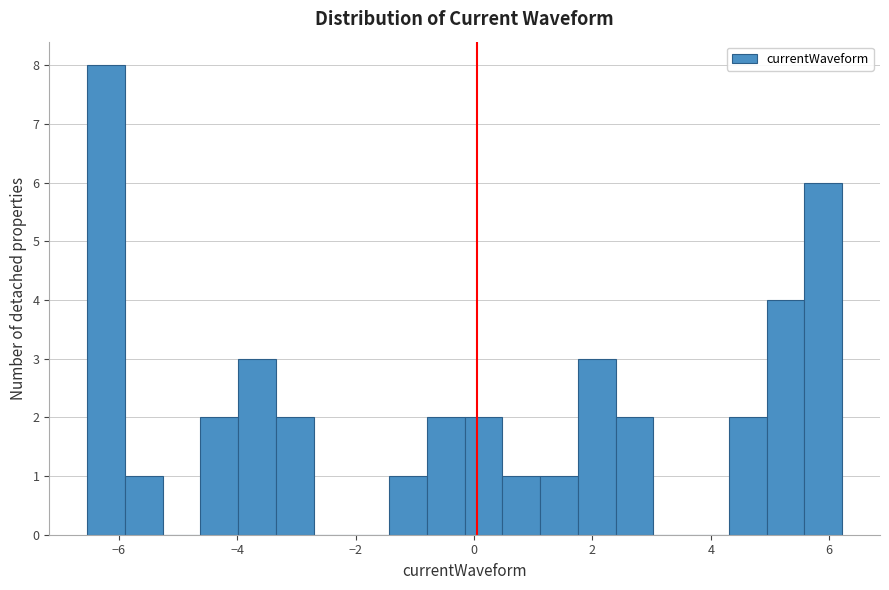

Read against the x-axis, roughly where is the centre of the tallest bar?

-6.2